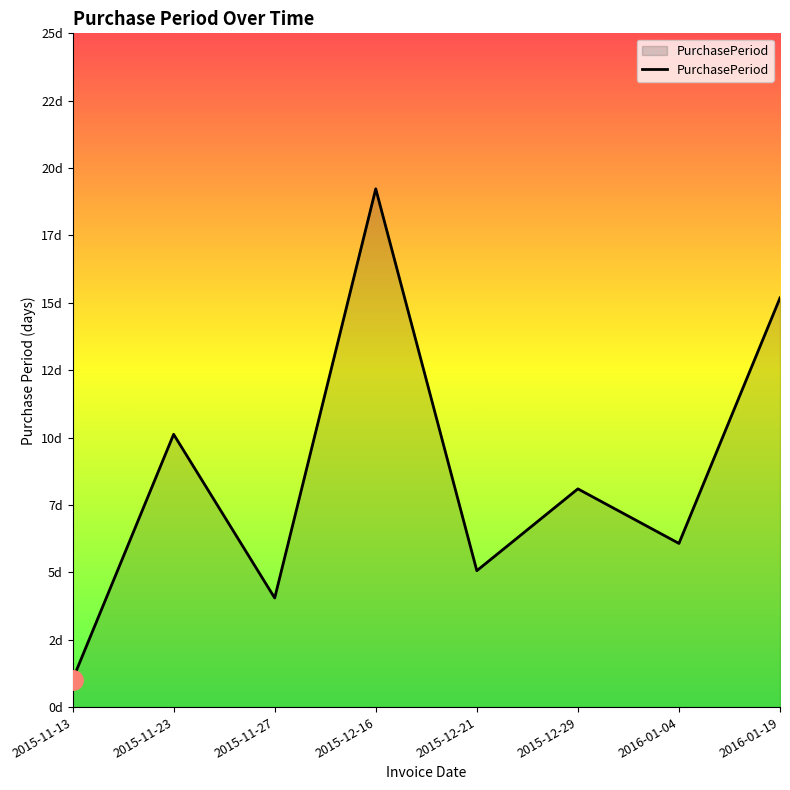

Is this an area chart (filled region under the line)?

Yes